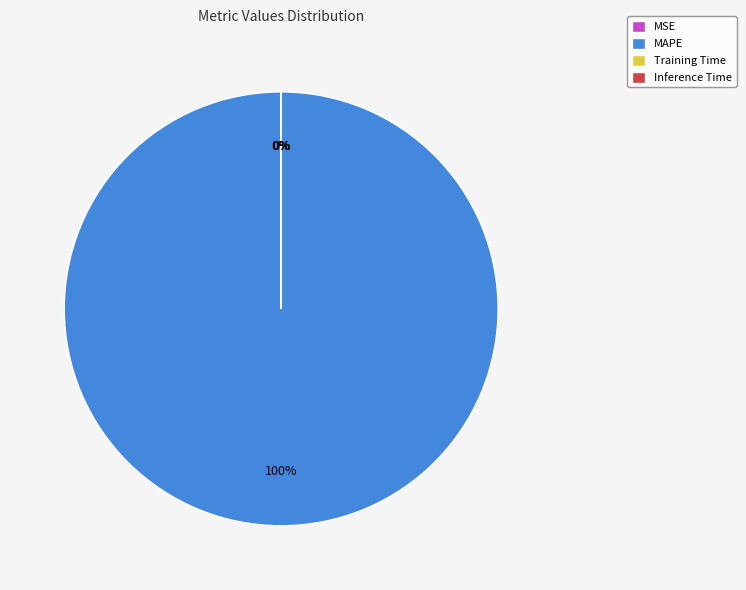

To the nearest percent, what is the average slice percentage?

25%